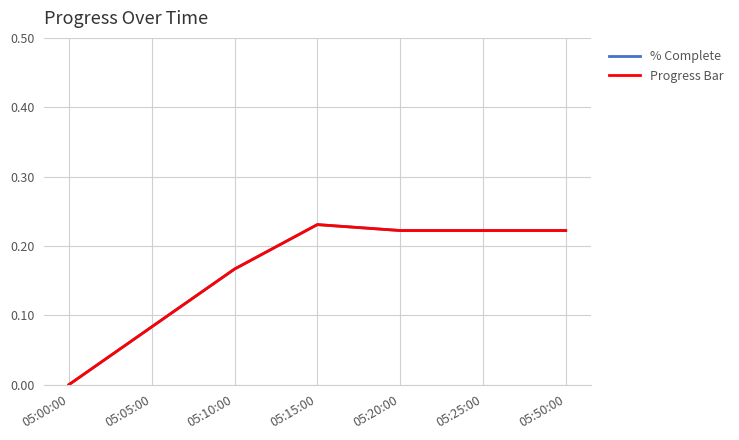

What is the difference between the maximum and minimum values in the % Complete series?

0.2